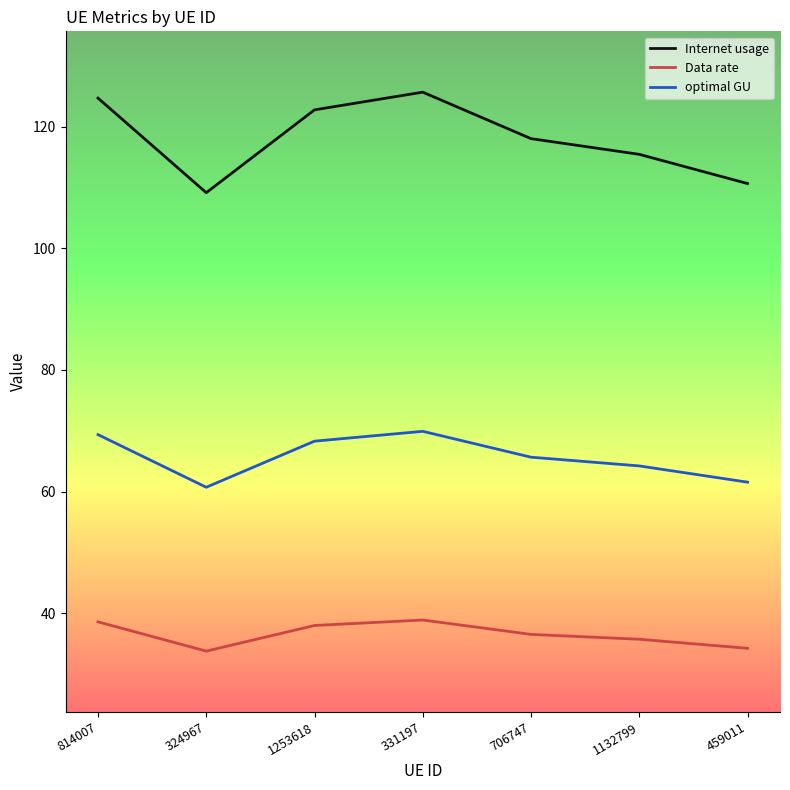

Where is the first local maximum for Data rate?

331197